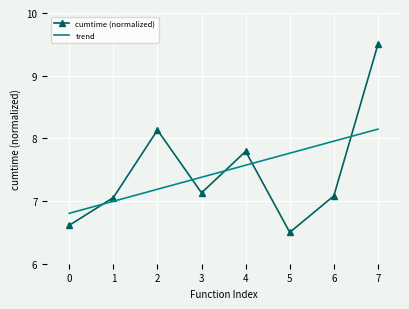

What is the difference between the second highest and minimum values in the trend series?

1.2